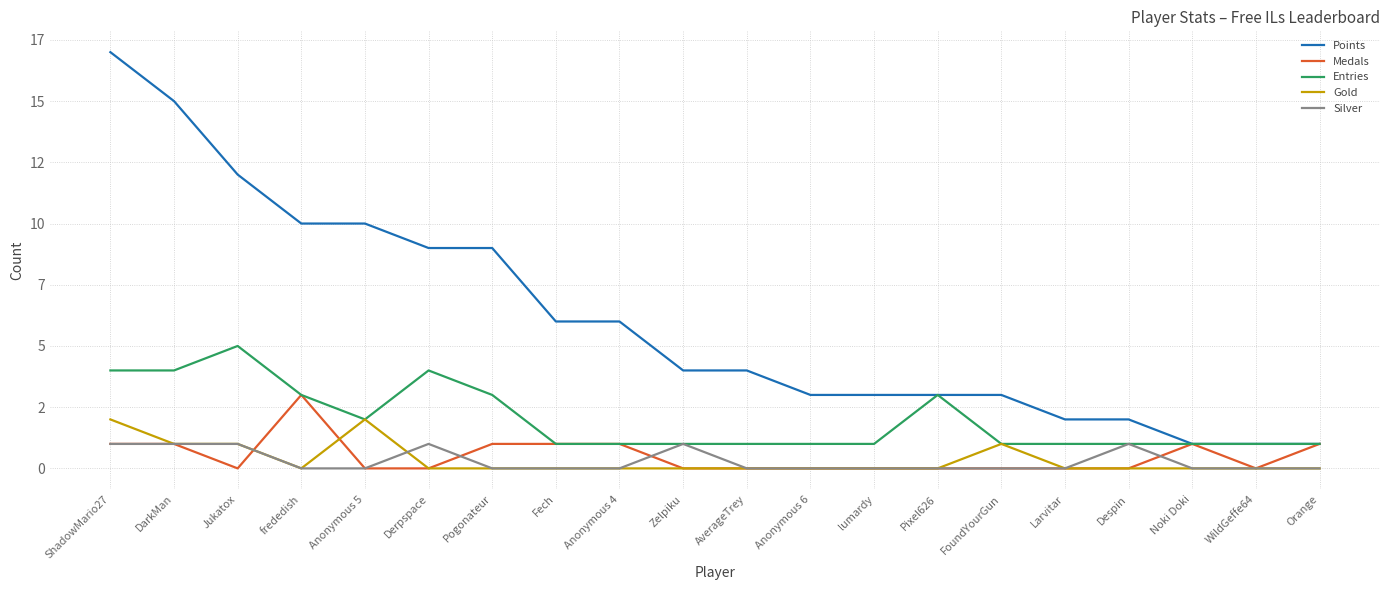

True or false: Silver and Entries intersect in this chart.

False